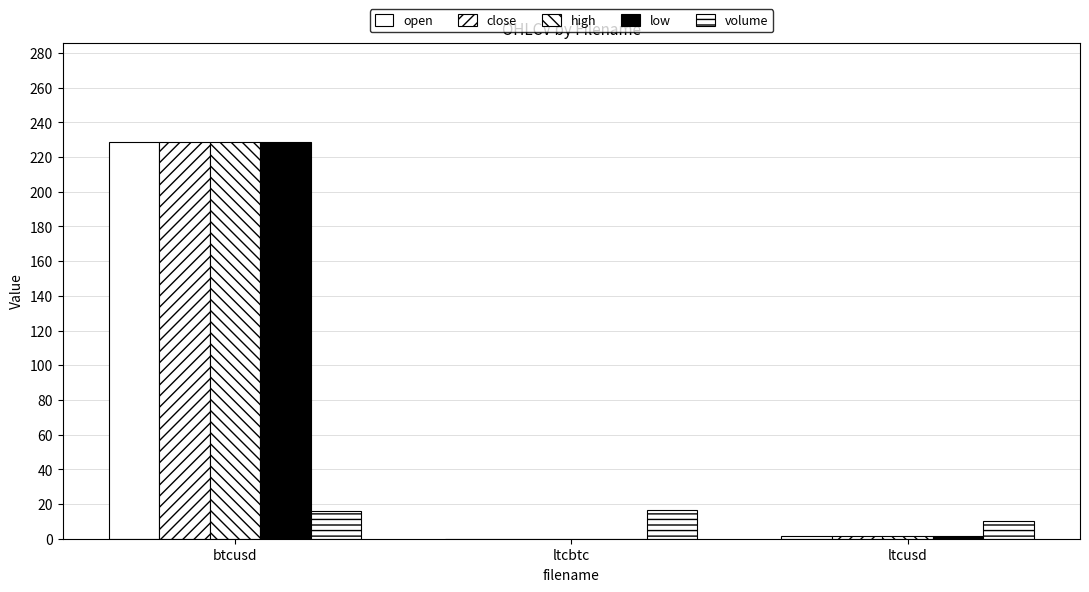

What is the highest value of the close series?

228.7